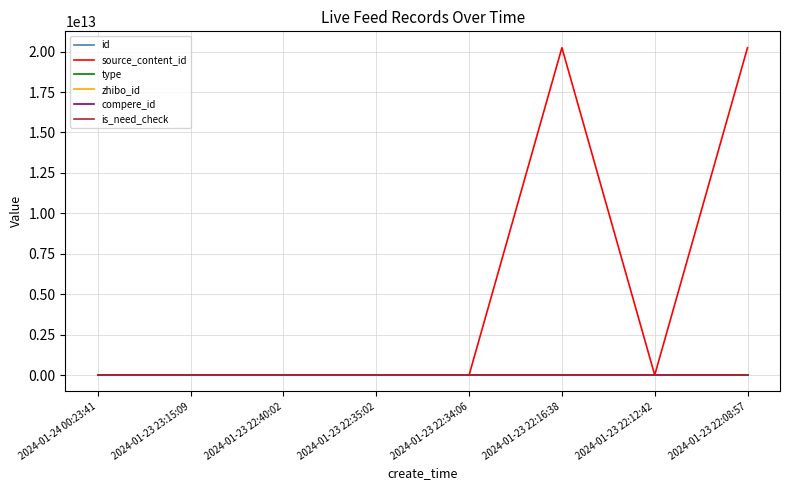

Does the chart have visible grid lines?

Yes